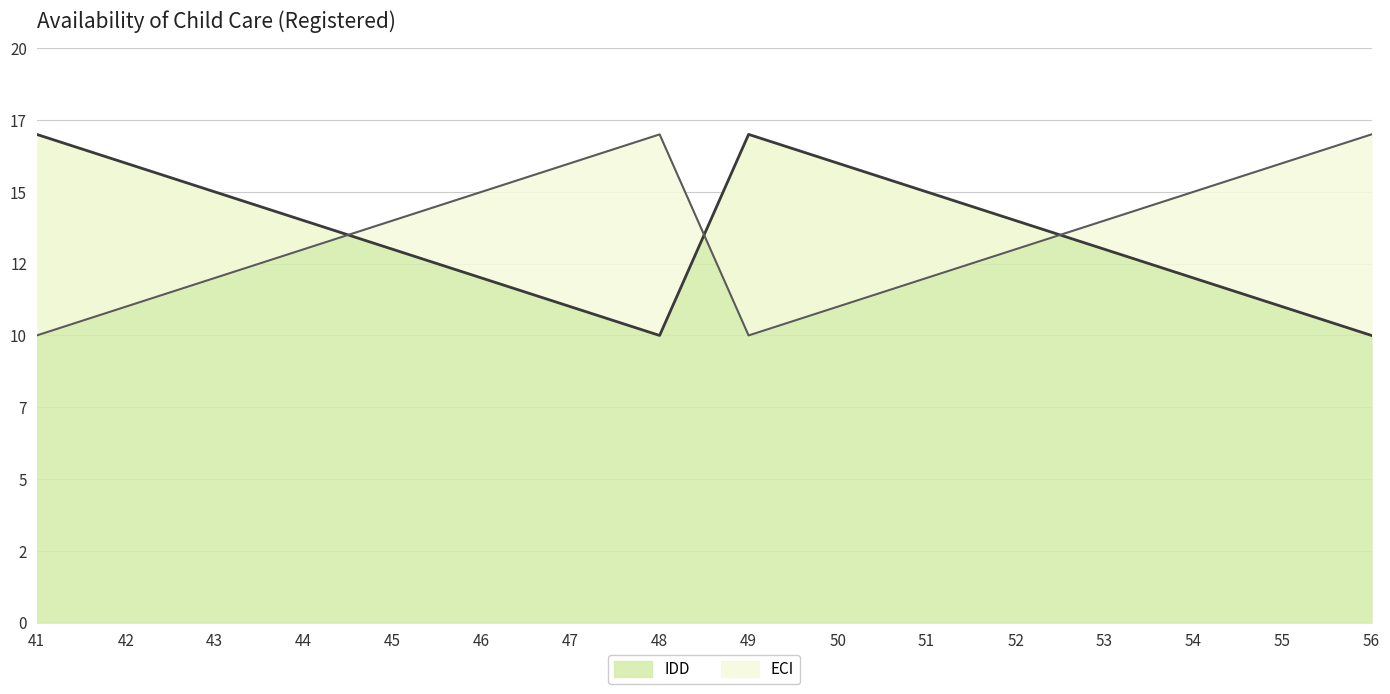

Is it true that the value at 56 is 10?

True